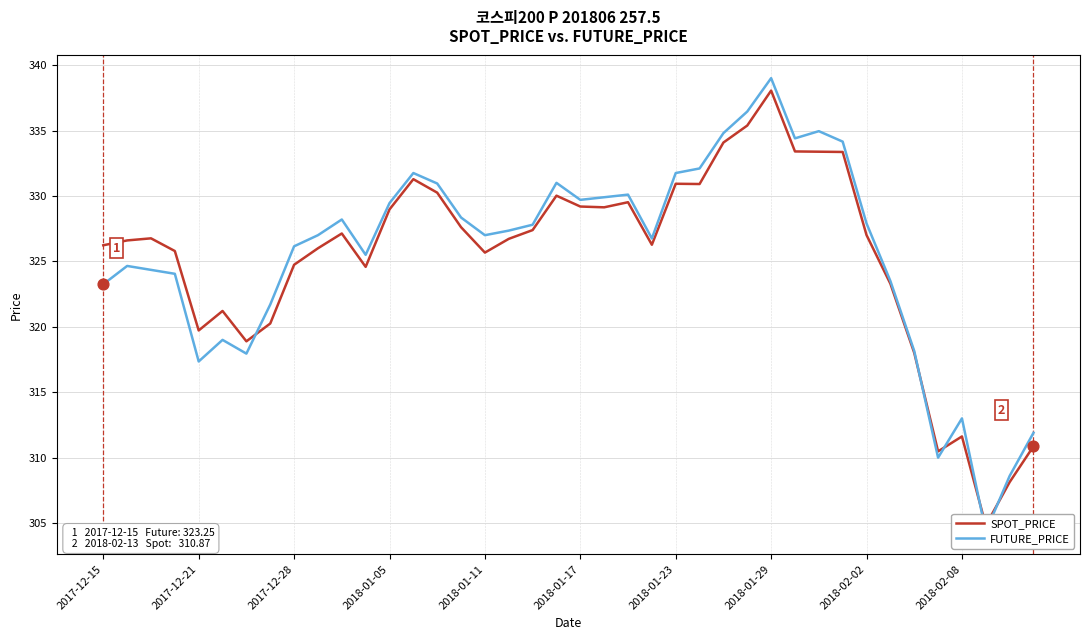

Is the value of SPOT_PRICE at 37 greater than the value of FUTURE_PRICE at 2017-12-28?

No